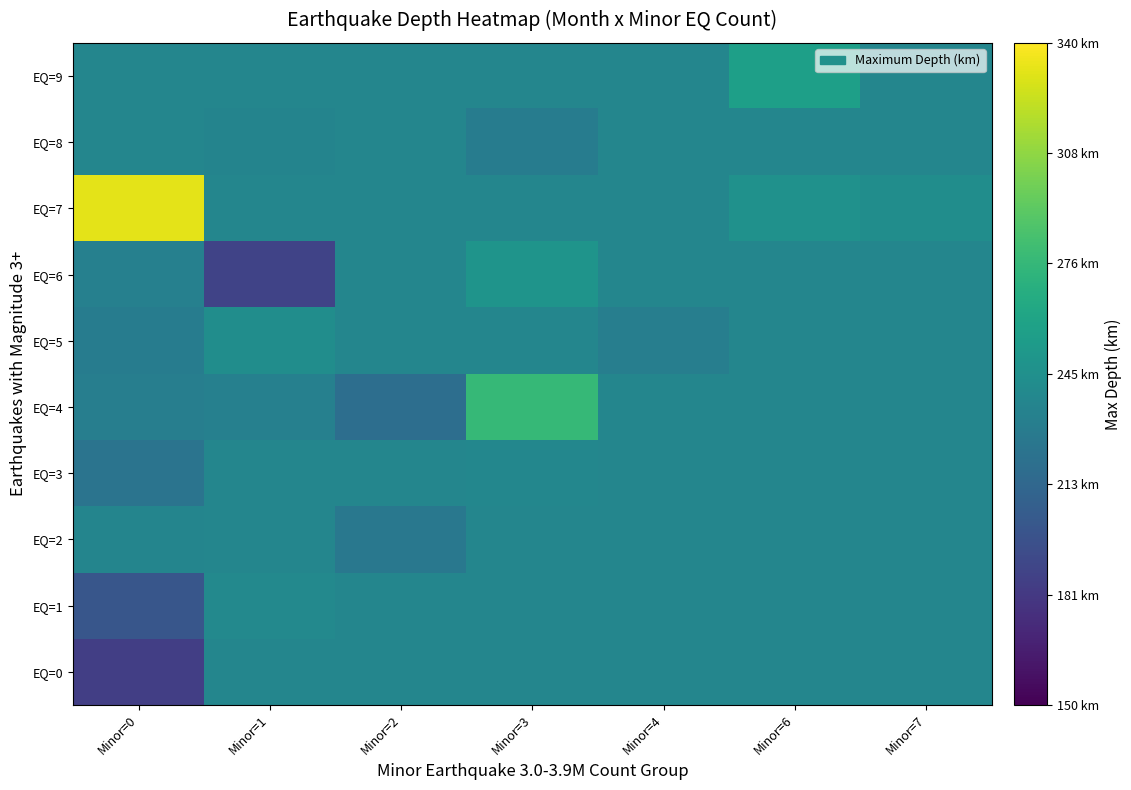

Reading left to right, what are all the values shown in this chart?

EQ=0: Minor=0=185.6	Minor=1=236.9	Minor=2=236.9	Minor=3=236.9	Minor=4=236.9	Minor=6=236.9	Minor=7=236.9
EQ=1: Minor=0=201.0	Minor=1=239.7	Minor=2=236.9	Minor=3=236.9	Minor=4=236.9	Minor=6=236.9	Minor=7=236.9
EQ=2: Minor=0=236.7	Minor=1=236.9	Minor=2=226.0	Minor=3=236.9	Minor=4=236.9	Minor=6=236.9	Minor=7=236.9
EQ=3: Minor=0=223.3	Minor=1=236.9	Minor=2=236.9	Minor=3=238.0	Minor=4=236.9	Minor=6=236.9	Minor=7=236.9
EQ=4: Minor=0=231.5	Minor=1=233.0	Minor=2=219.0	Minor=3=277.0	Minor=4=236.9	Minor=6=236.9	Minor=7=236.9
EQ=5: Minor=0=229.5	Minor=1=243.0	Minor=2=236.9	Minor=3=236.9	Minor=4=231.0	Minor=6=236.9	Minor=7=236.9
EQ=6: Minor=0=233.0	Minor=1=188.0	Minor=2=236.9	Minor=3=248.0	Minor=4=236.9	Minor=6=236.9	Minor=7=236.9
EQ=7: Minor=0=332.0	Minor=1=236.9	Minor=2=236.9	Minor=3=236.9	Minor=4=236.9	Minor=6=246.0	Minor=7=243.0
EQ=8: Minor=0=236.9	Minor=1=236.0	Minor=2=236.9	Minor=3=230.0	Minor=4=236.9	Minor=6=236.9	Minor=7=236.9
EQ=9: Minor=0=236.9	Minor=1=236.9	Minor=2=236.9	Minor=3=236.9	Minor=4=236.9	Minor=6=257.0	Minor=7=236.9